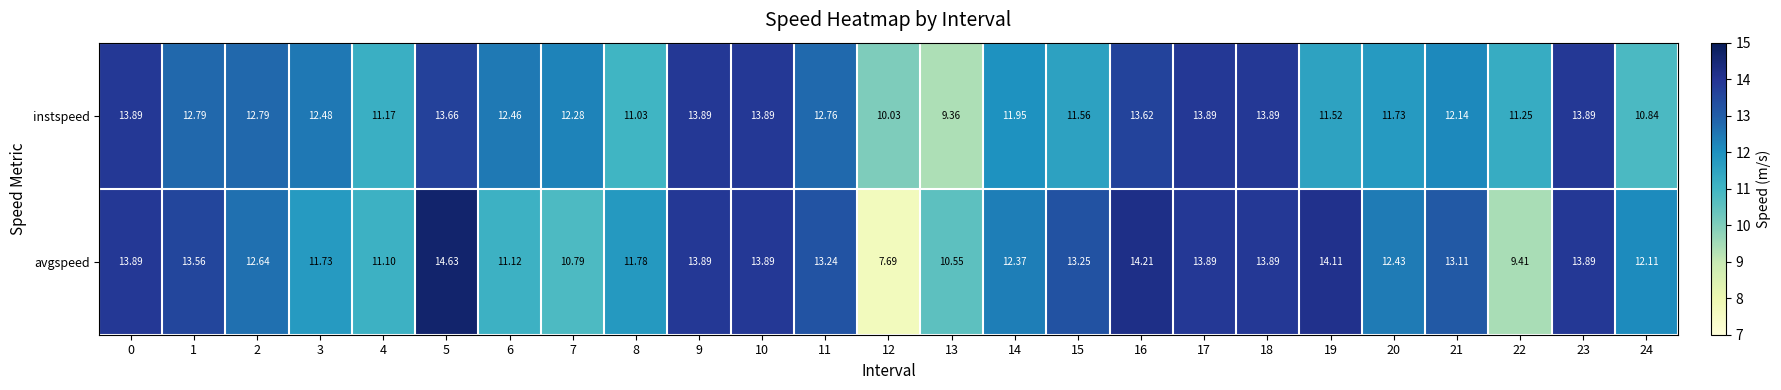

Is the value of instspeed at 21 greater than the value of avgspeed at 20?

No